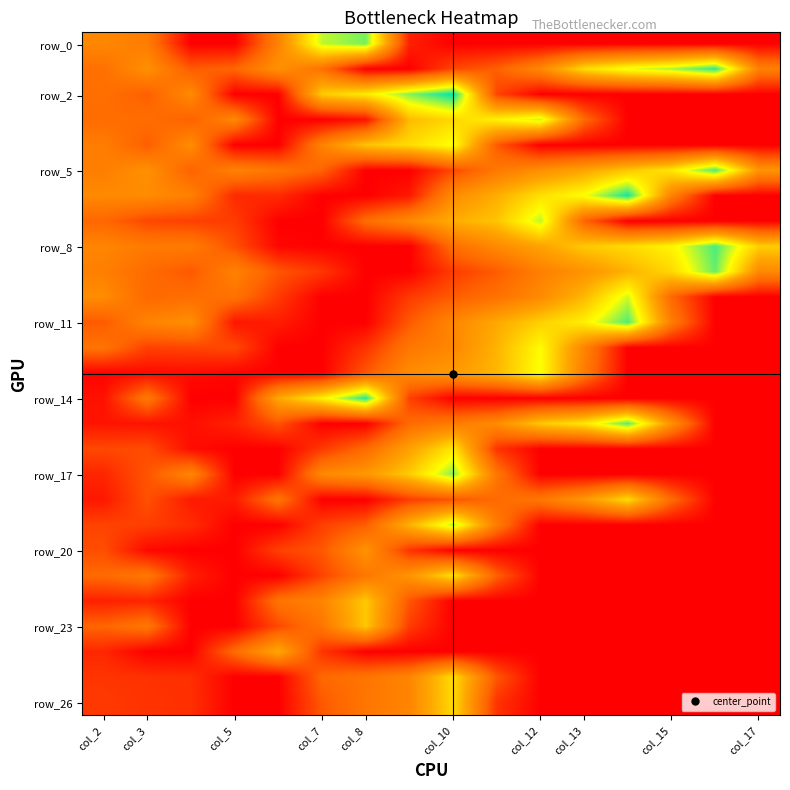

At how many categories does at least one series exceed 15?

16